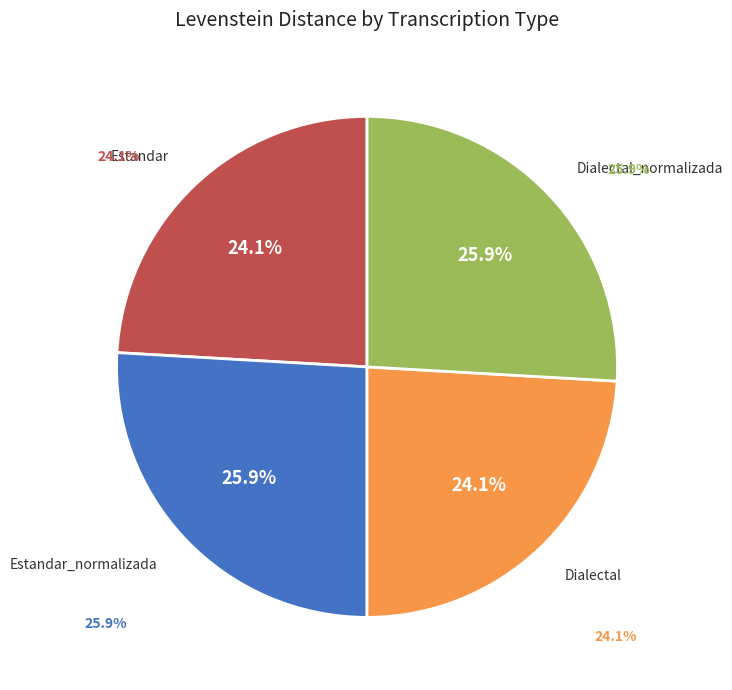

What is the smallest slice in the pie chart?

Estandar